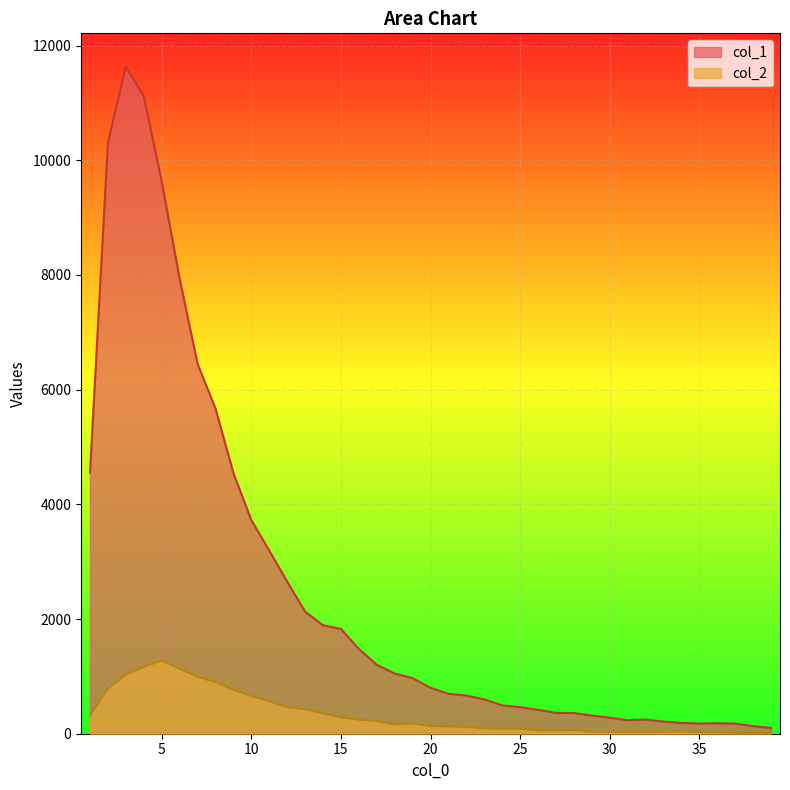

How many data points in col_2 are less than 133?

19